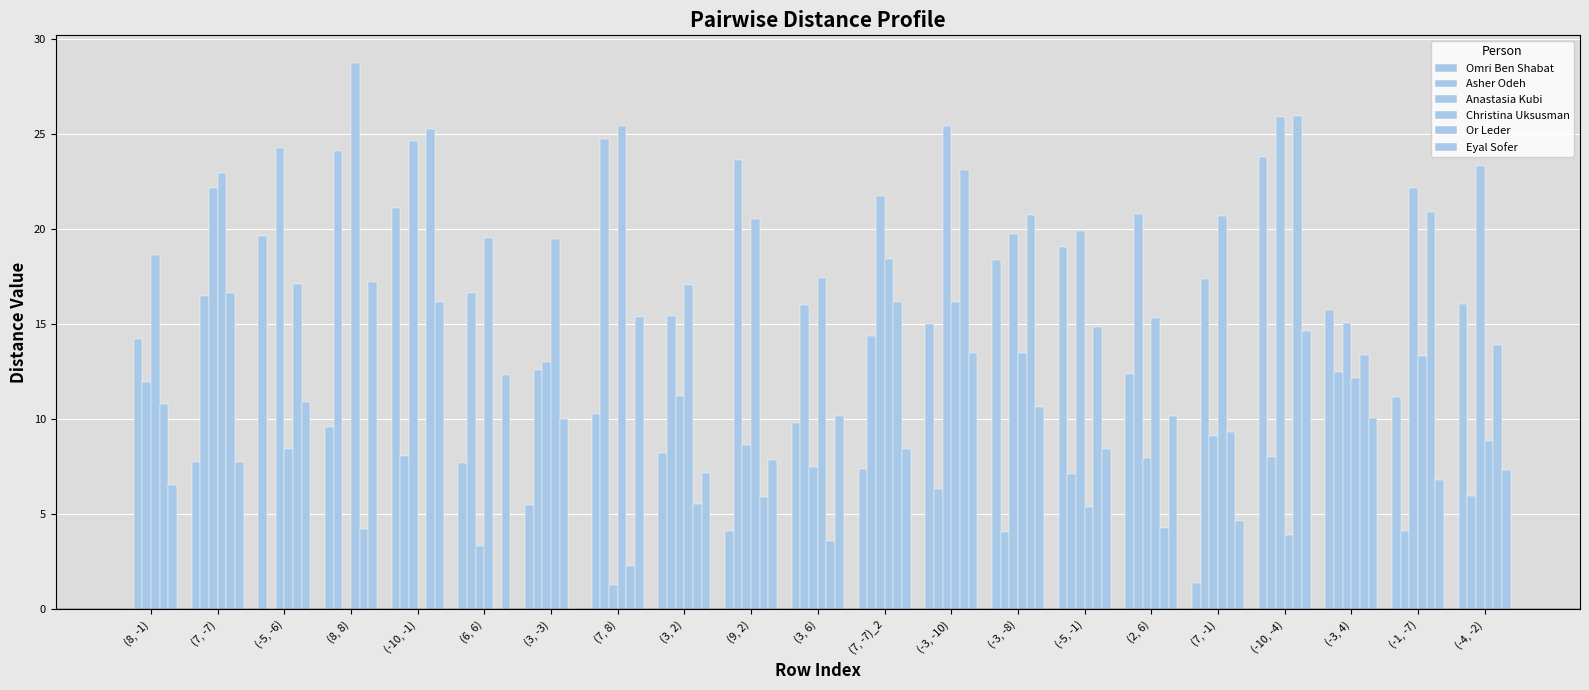

Which series changed the most between (7, -7) and (7, 8)?

Anastasia Kubi